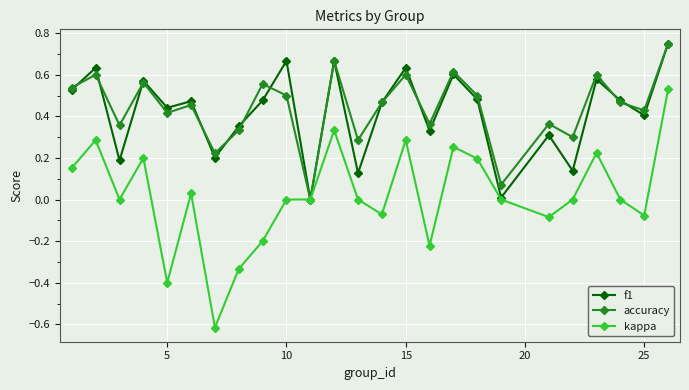

In accuracy, how many points are lower than both neighbors (excluding endpoints)?

9